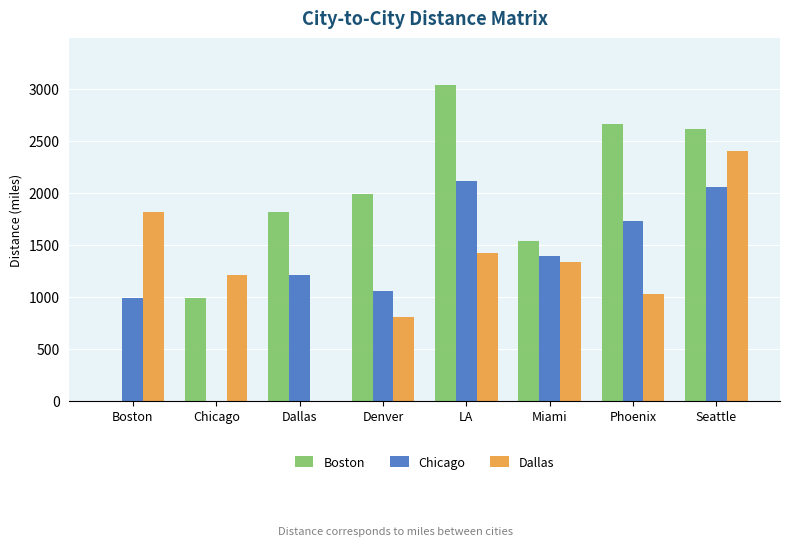

Reading right to left, what are all the values shown in this chart?

Boston: 2612	2664	1539	3036	1991	1815	983	0
Chicago: 2052	1729	1390	2112	1050	1205	0	983
Dallas: 2404	1027	1332	1425	801	0	1205	1815